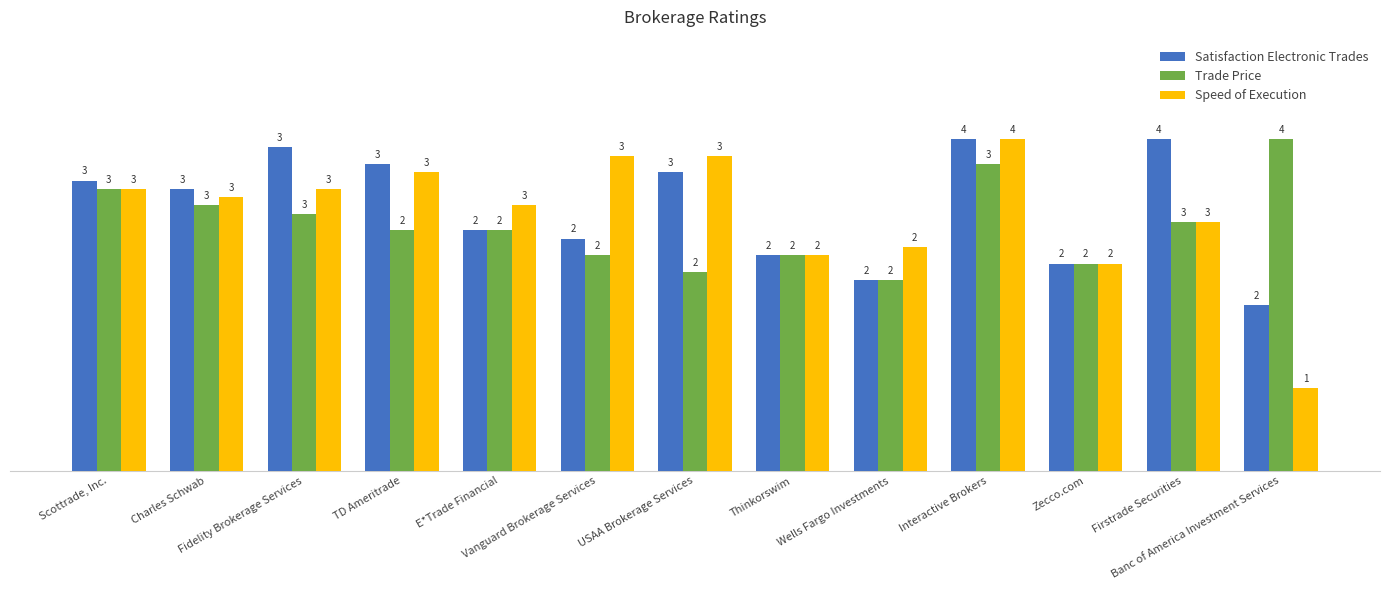

What is the sum of all Speed of Execution values?

40.3